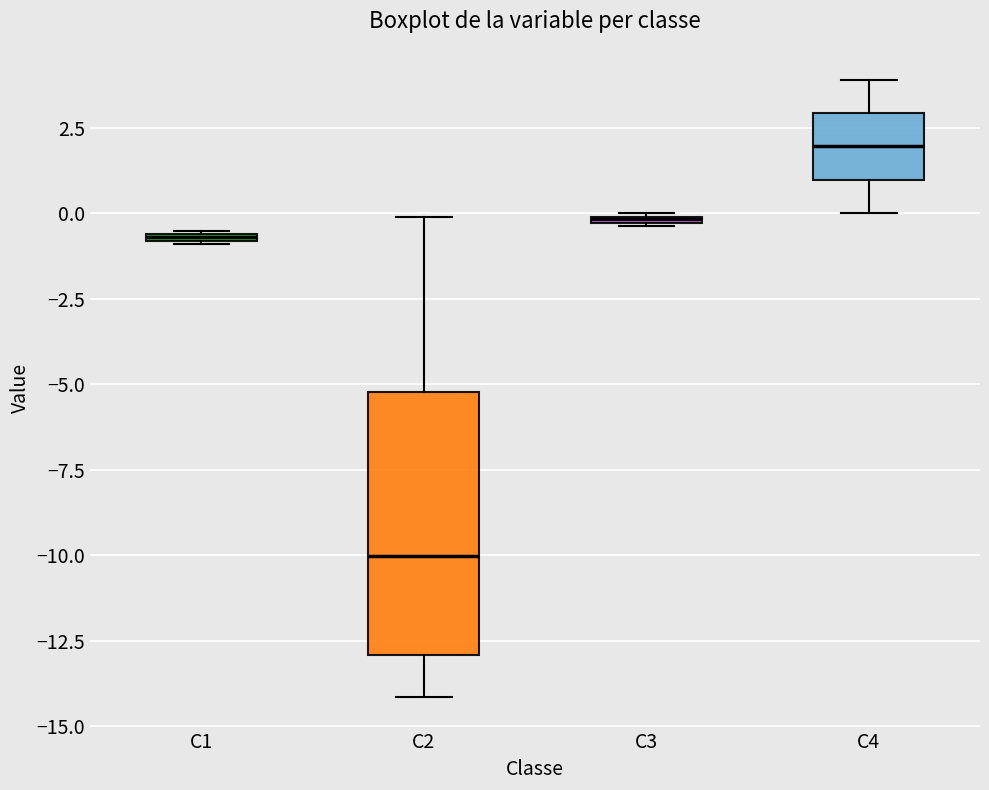

Comparing the boxes themselves (not the whiskers), which one is the tallest?

C2